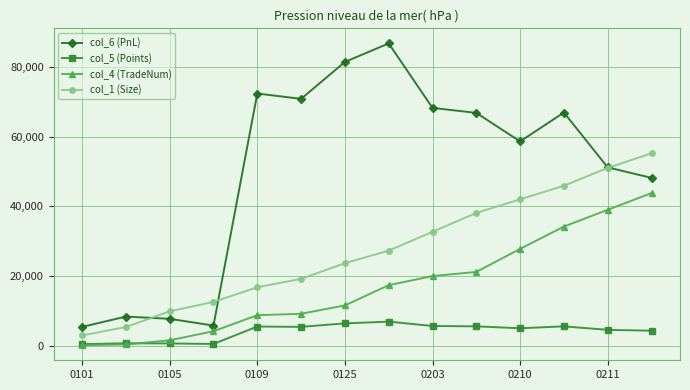

Rank the series by their maximum value, from lowest to highest.

col_5 (Points), col_4 (TradeNum), col_1 (Size), col_6 (PnL)